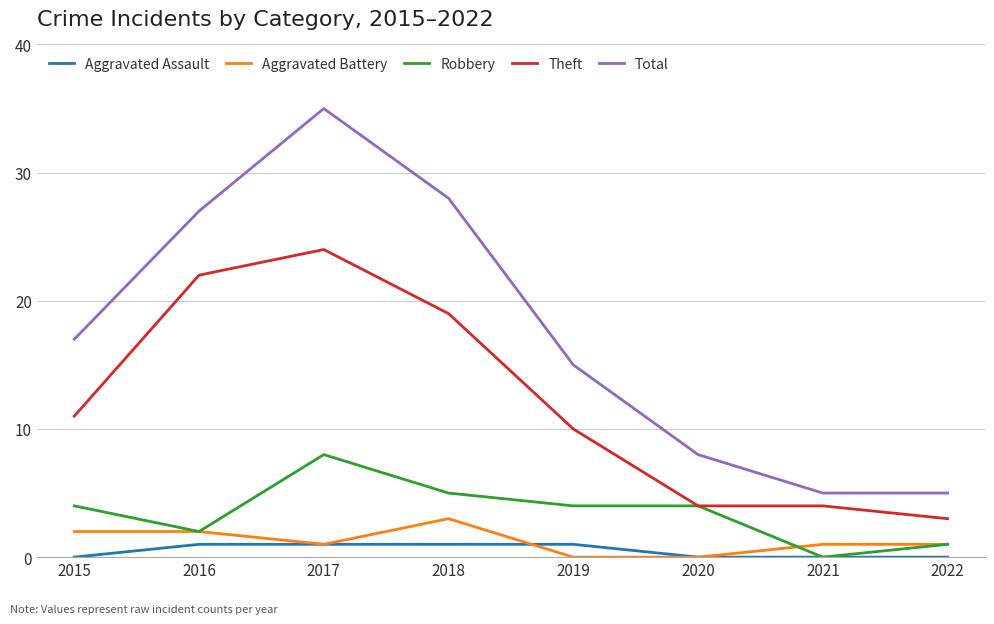

What is the highest value of the Robbery series?

8